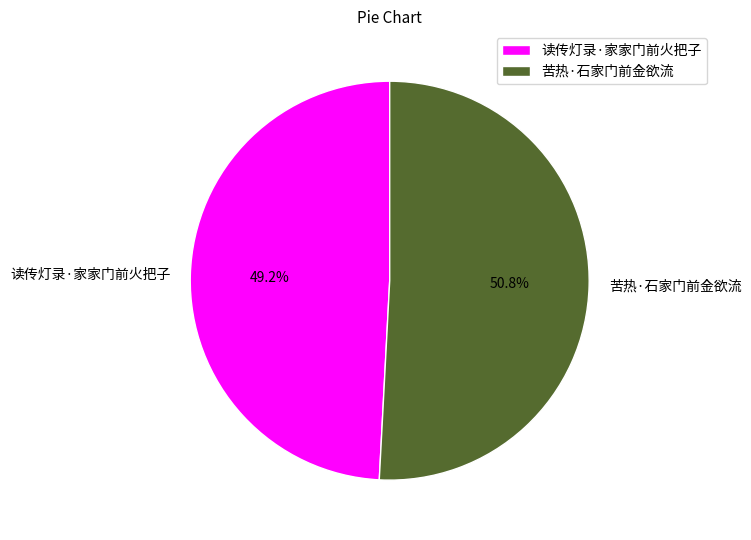

To the nearest percent, what is the combined percentage of 读传灯录·家家门前火把子 and 苦热·石家门前金欲流?

100%